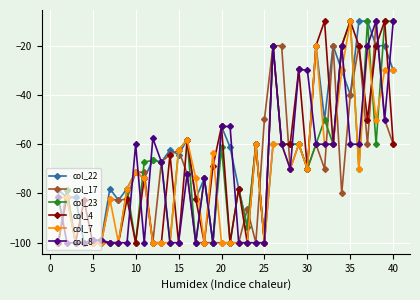

What is the value of the col_4 point at the 10th from the left?

-100.0